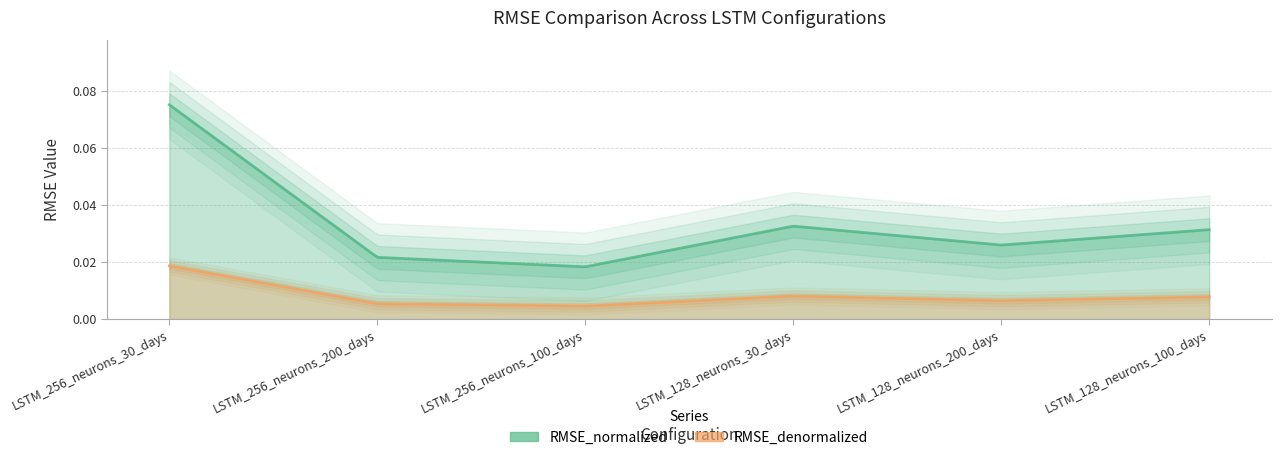

What position from the right is LSTM_128_neurons_30_days?

3